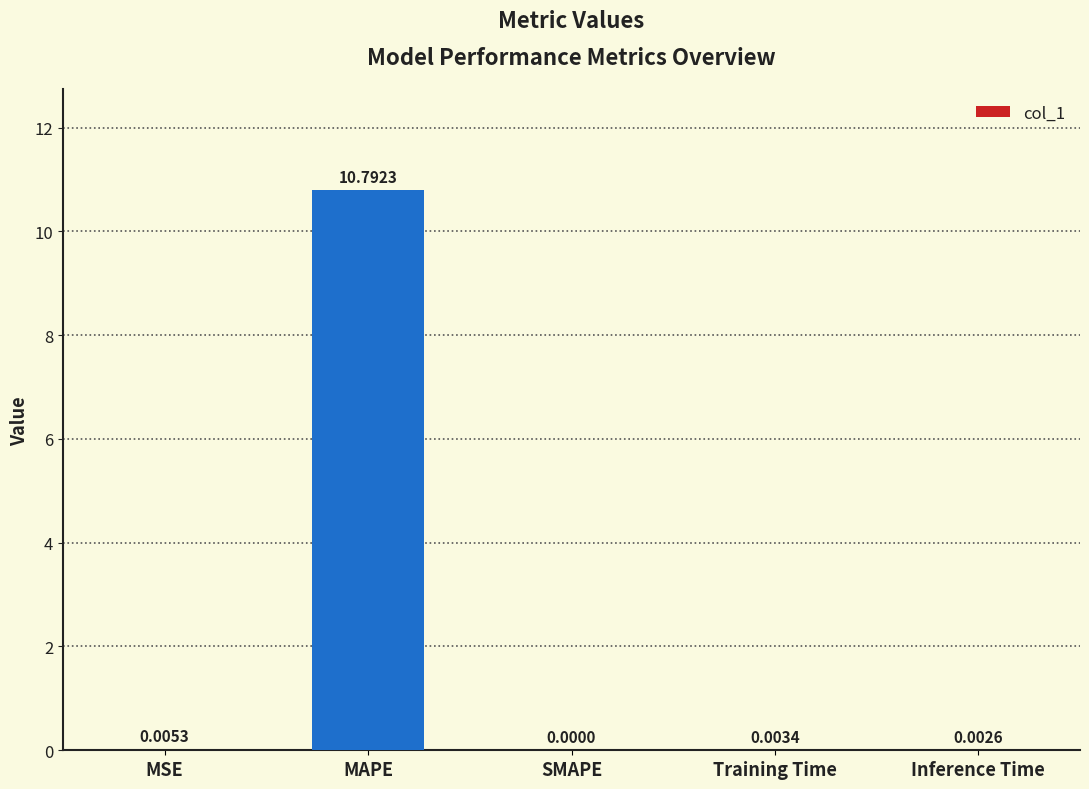

What is the change in value from MAPE to Training Time?

-10.8